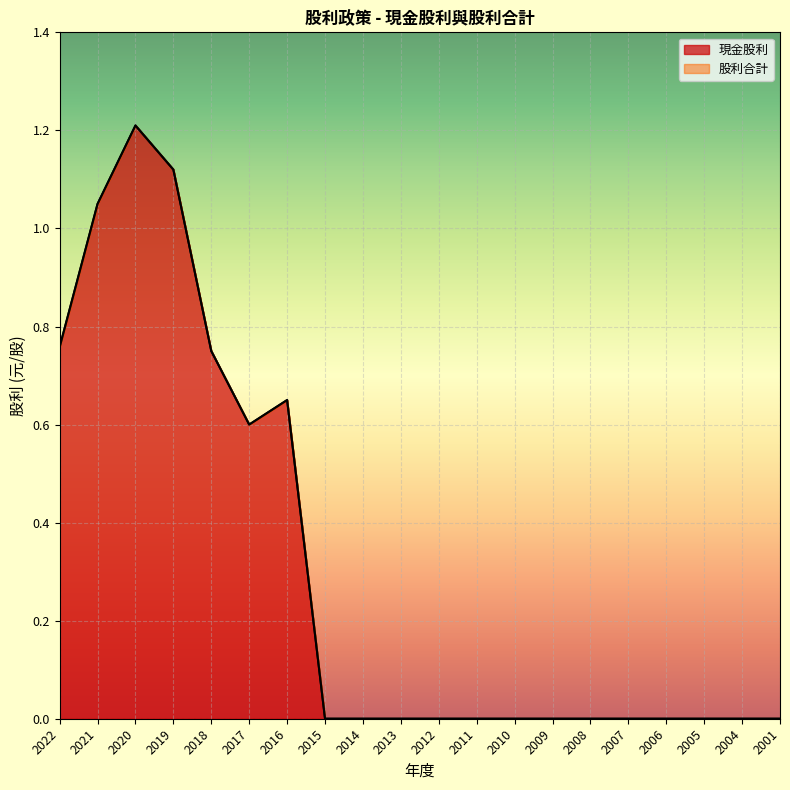

True or false: 現金股利 and 股利合計 cross at least once.

False